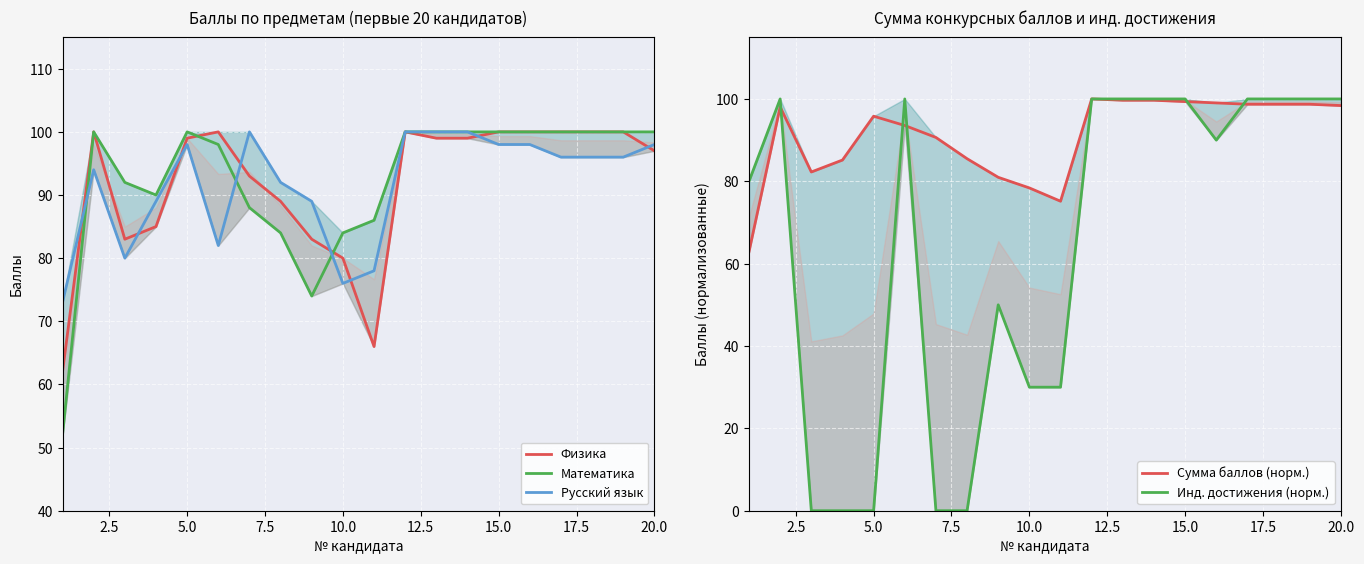

Reading left to right, what are all the values shown in this chart?

Физика: 62.0	100.0	83.0	85.0	99.0	100.0	93.0	89.0	83.0	80.0	66.0	100.0	99.0	99.0	100.0	100.0	100.0	100.0	100.0	97.0
Математика: 52.0	100.0	92.0	90.0	100.0	98.0	88.0	84.0	74.0	84.0	86.0	100.0	100.0	100.0	100.0	100.0	100.0	100.0	100.0	100.0
Русский язык: 73.0	94.0	80.0	89.0	98.0	82.0	100.0	92.0	89.0	76.0	78.0	100.0	100.0	100.0	98.0	98.0	96.0	96.0	96.0	98.0
Сумма баллов (норм.): 62.9	98.1	82.3	85.2	95.8	93.5	90.6	85.5	81.0	78.4	75.2	100.0	99.7	99.7	99.4	99.0	98.7	98.7	98.7	98.4
Инд. достижения (норм.): 80.0	100.0	0.0	0.0	0.0	100.0	0.0	0.0	50.0	30.0	30.0	100.0	100.0	100.0	100.0	90.0	100.0	100.0	100.0	100.0